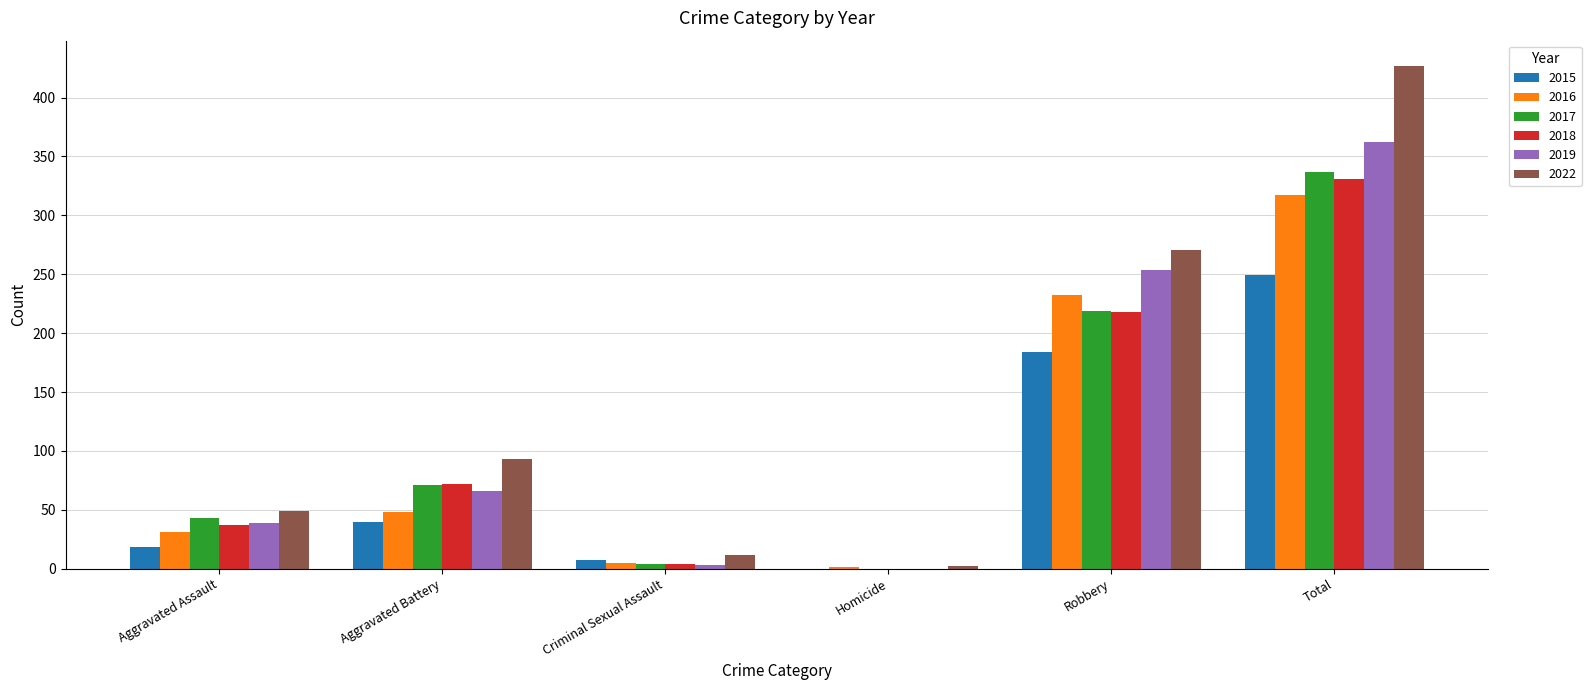

Reading left to right, transcribe all the data shown in this chart.

2015: Aggravated Assault=18	Aggravated Battery=40	Criminal Sexual Assault=7	Homicide=0	Robbery=184	Total=249
2016: Aggravated Assault=31	Aggravated Battery=48	Criminal Sexual Assault=5	Homicide=1	Robbery=232	Total=317
2017: Aggravated Assault=43	Aggravated Battery=71	Criminal Sexual Assault=4	Homicide=0	Robbery=219	Total=337
2018: Aggravated Assault=37	Aggravated Battery=72	Criminal Sexual Assault=4	Homicide=0	Robbery=218	Total=331
2019: Aggravated Assault=39	Aggravated Battery=66	Criminal Sexual Assault=3	Homicide=0	Robbery=254	Total=362
2022: Aggravated Assault=49	Aggravated Battery=93	Criminal Sexual Assault=12	Homicide=2	Robbery=271	Total=427